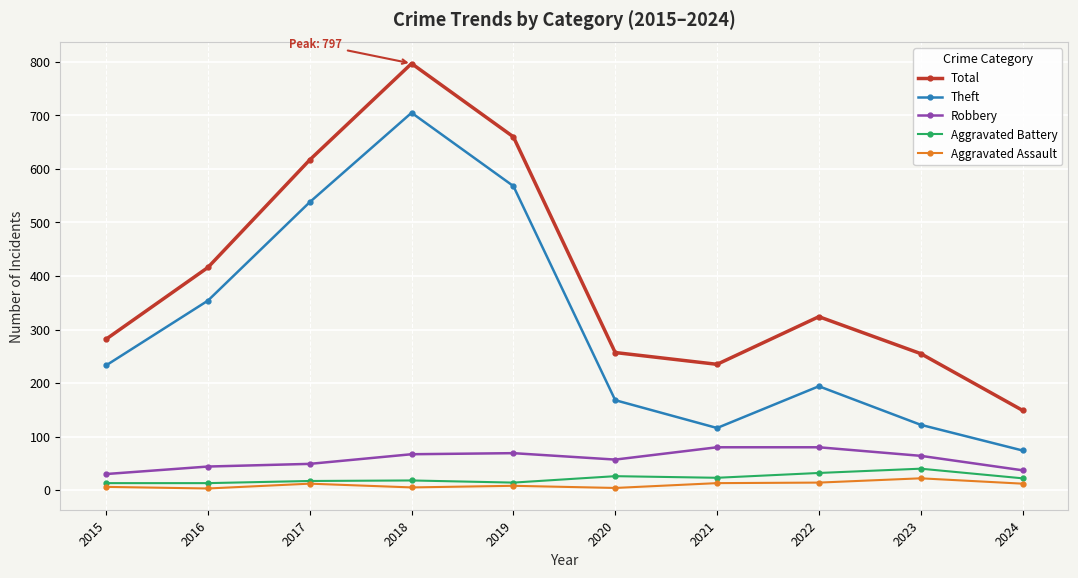

Is the value of Aggravated Battery at 2019 greater than the value of Robbery at 2018?

No